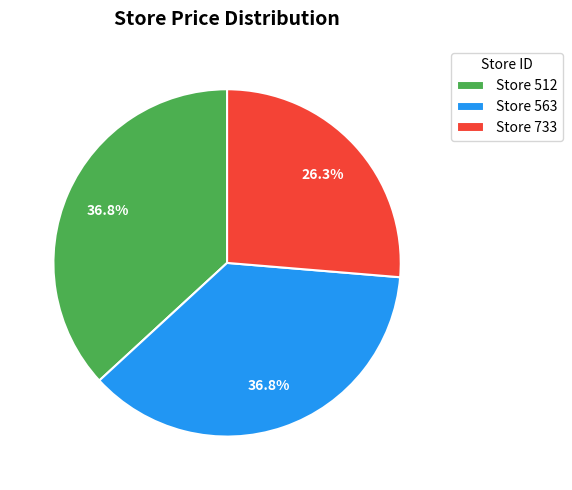

Which has a higher value, Store 733 or Store 563?

Store 563